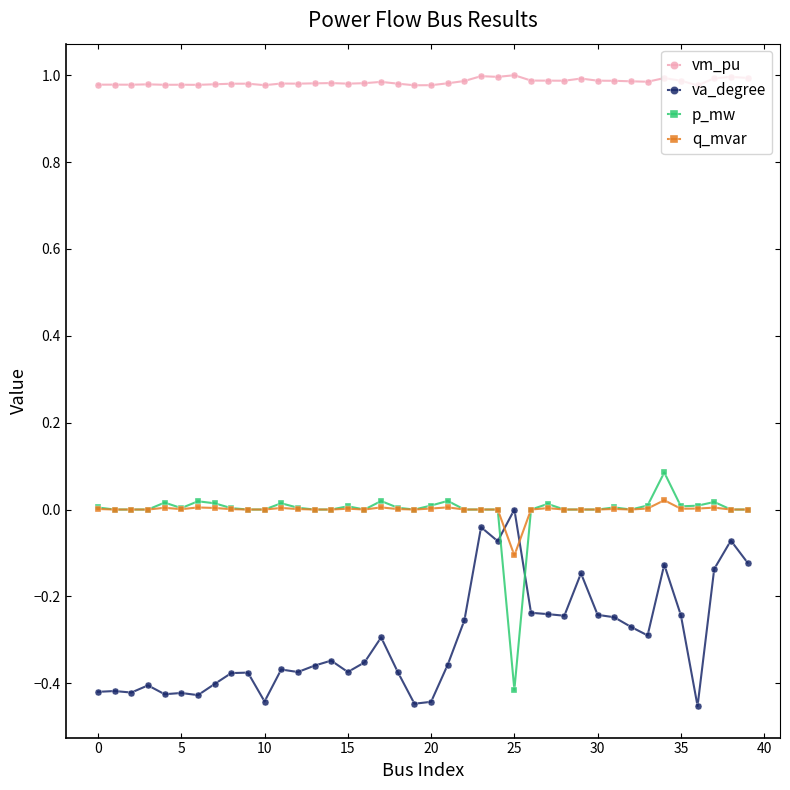

Which series has the largest total across all categories?

vm_pu